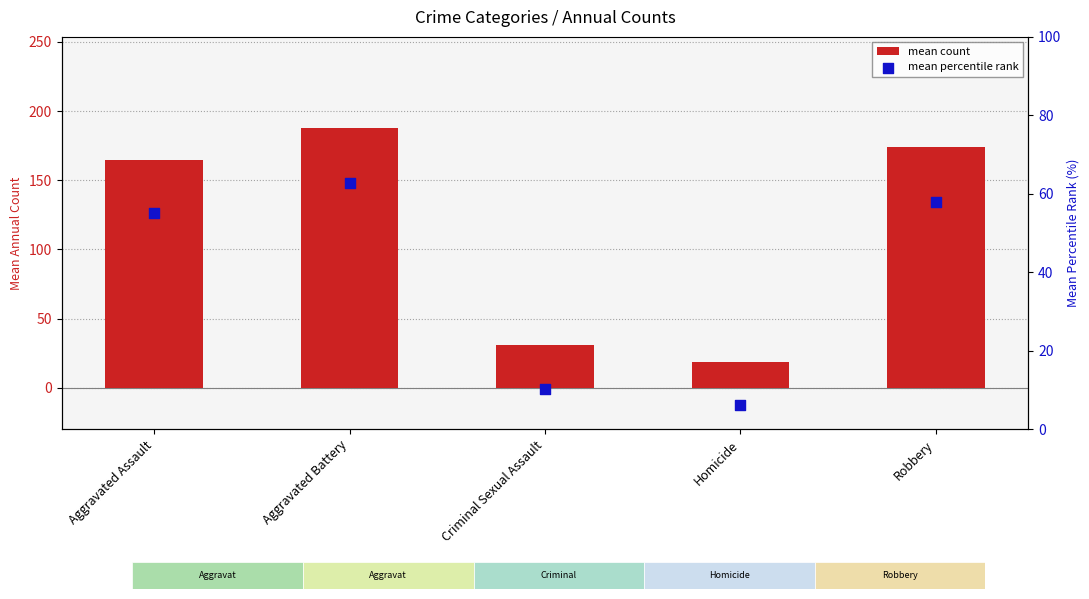

Is the value of mean percentile rank at Robbery greater than the value of mean count at Criminal Sexual Assault?

Yes